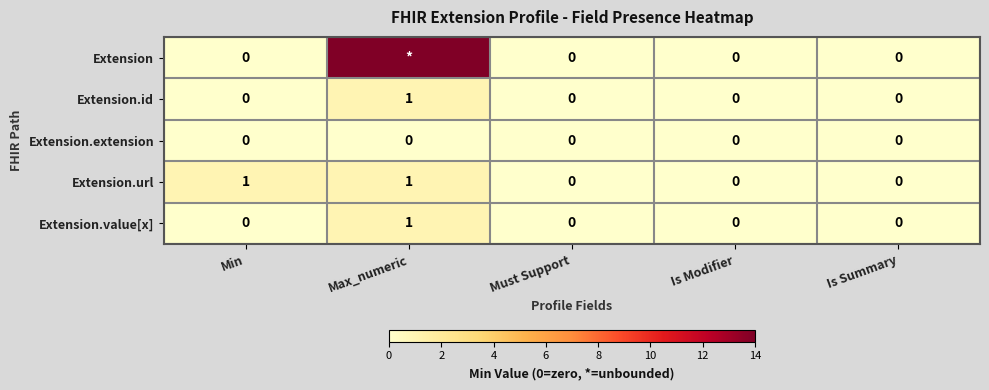

Which label corresponds to the smallest value in the chart?

Min